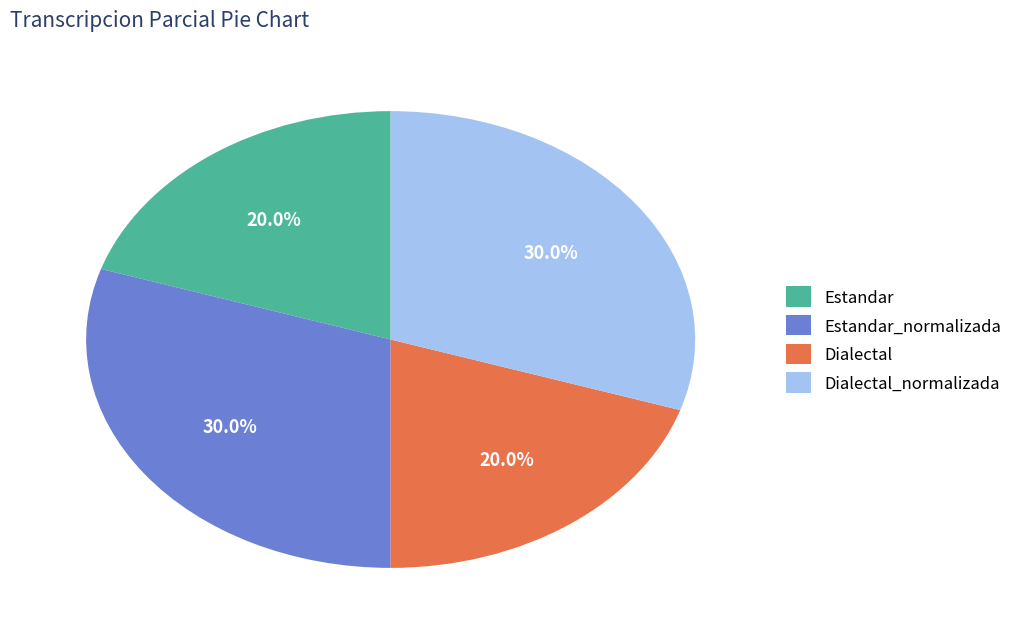

Which has a higher value, Dialectal_normalizada or Estandar?

Dialectal_normalizada